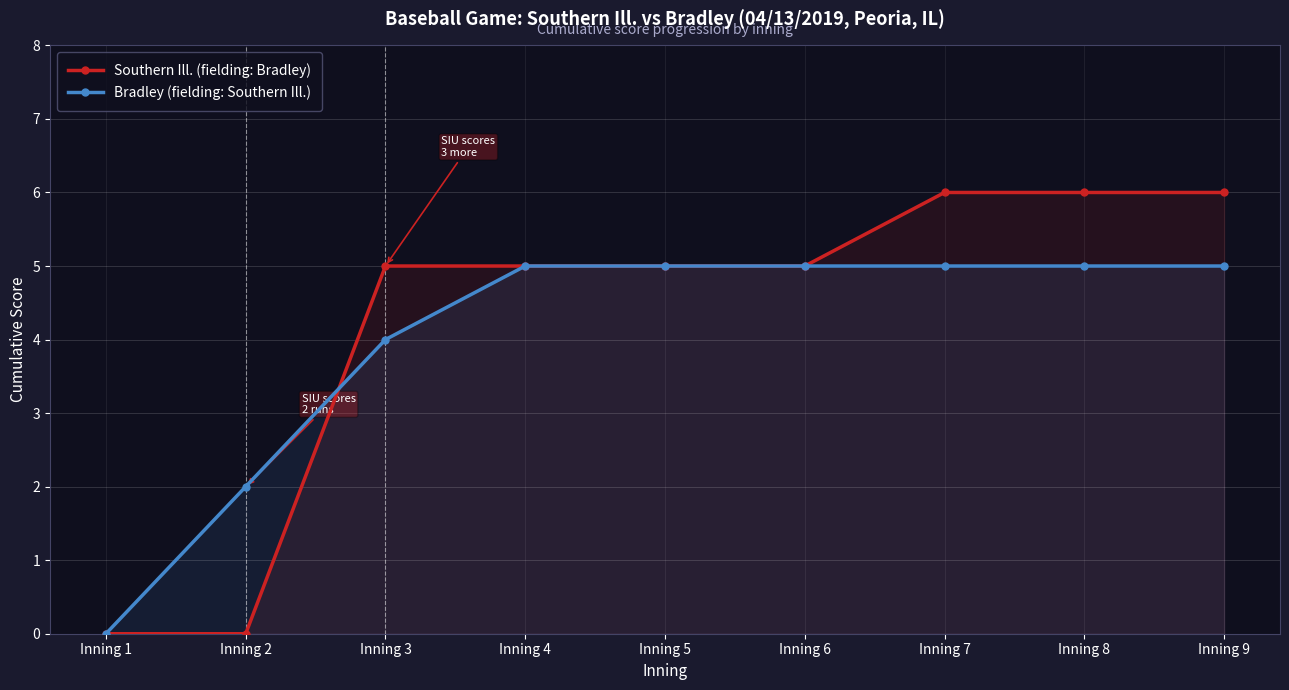

What is the difference between the maximum and minimum values in the Southern Ill. (fielding: Bradley) series?

6